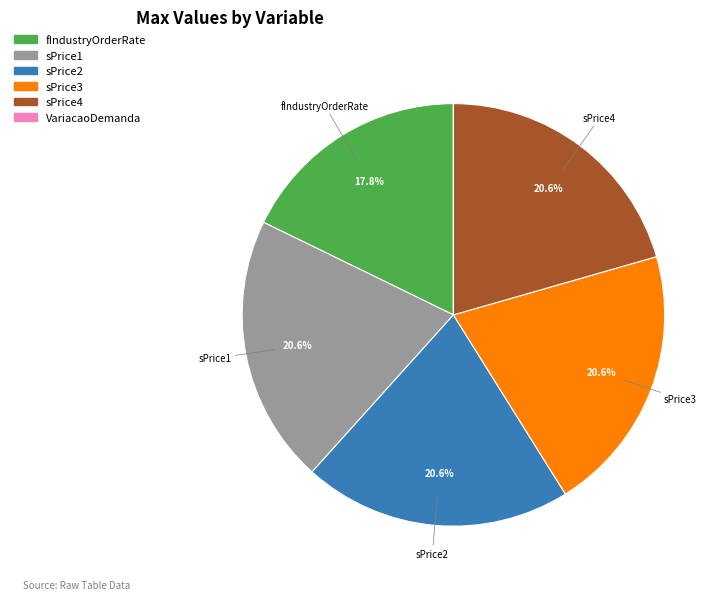

Does any single category account for the majority?

No